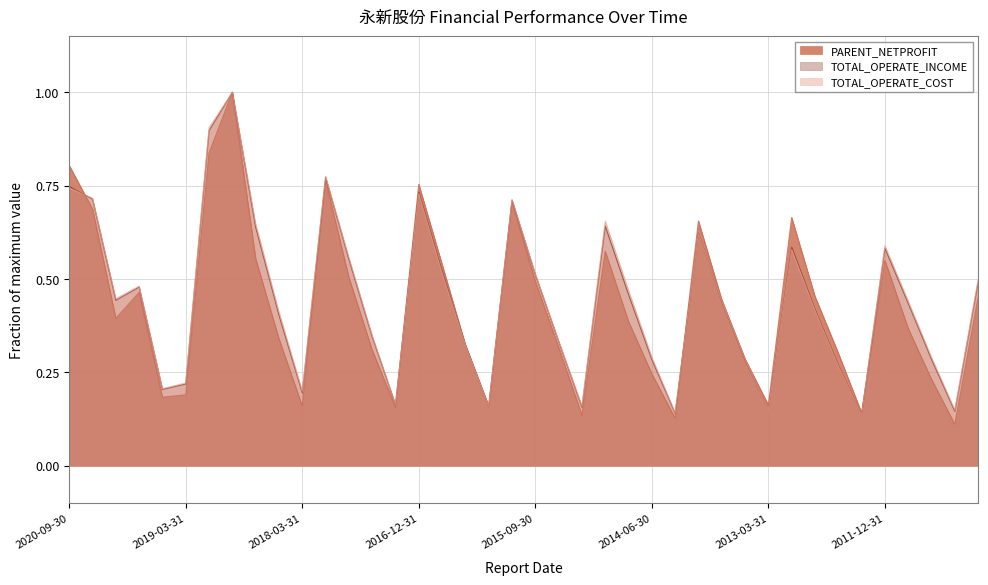

At which category does TOTAL_OPERATE_INCOME reach its first local valley?

2019-06-30